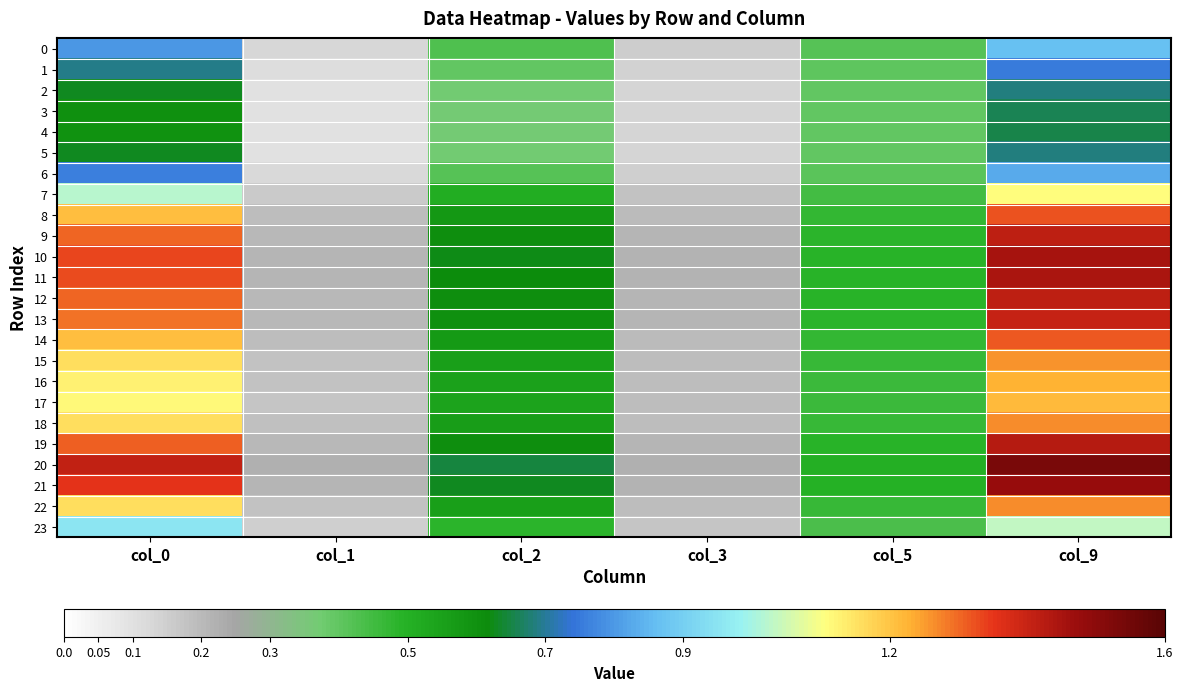

Between col_1 and col_9, which series saw the biggest shift?

20